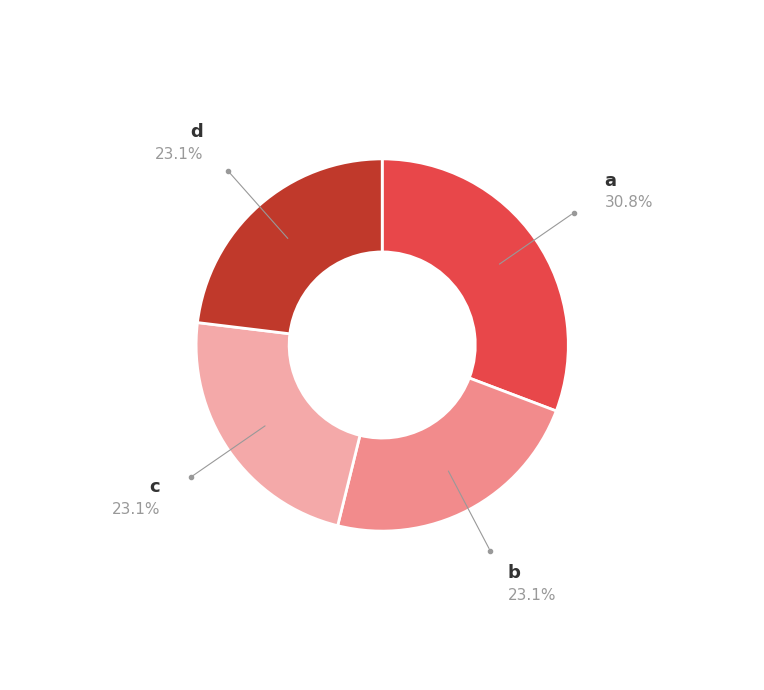

Is there any slice that represents more than half of the pie?

No